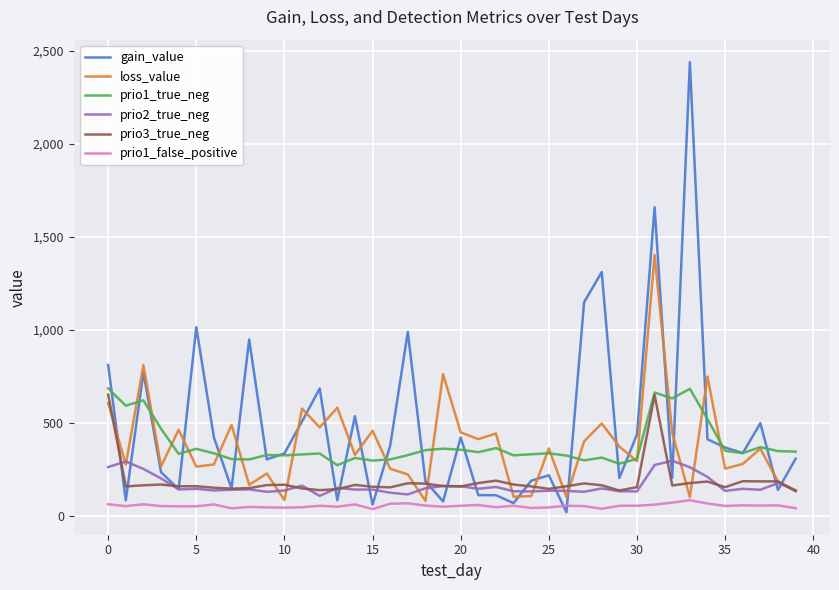

In loss_value, how many points are higher than both neighbors (excluding endpoints)?

14